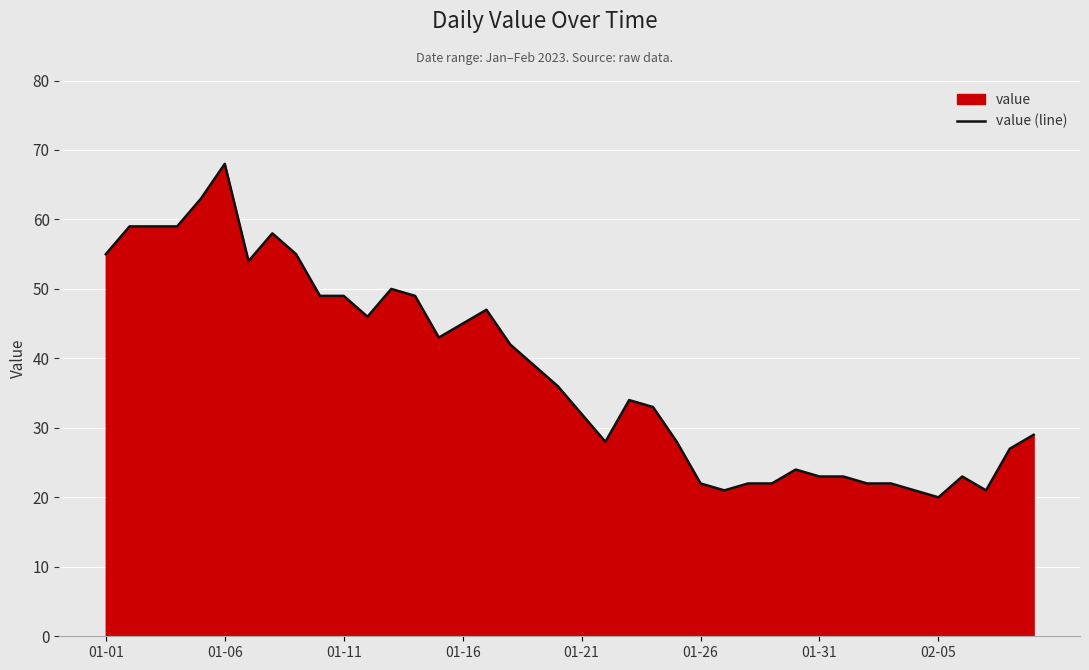

Where does the data first go above 36?

01-01